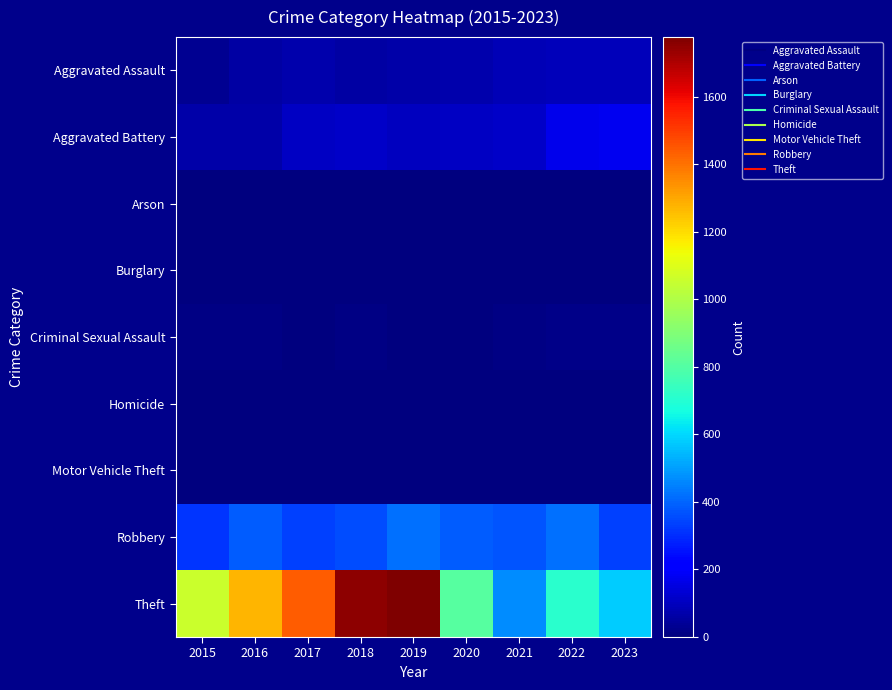

Rank the series by their maximum value, from lowest to highest.

Burglary, Arson, Homicide, Motor Vehicle Theft, Criminal Sexual Assault, Aggravated Assault, Aggravated Battery, Robbery, Theft